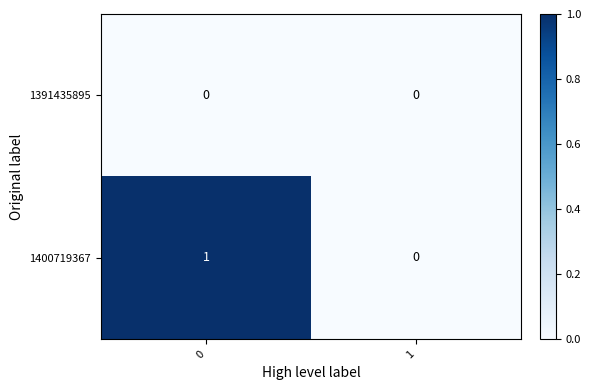

What is the maximum value shown in the chart?

1